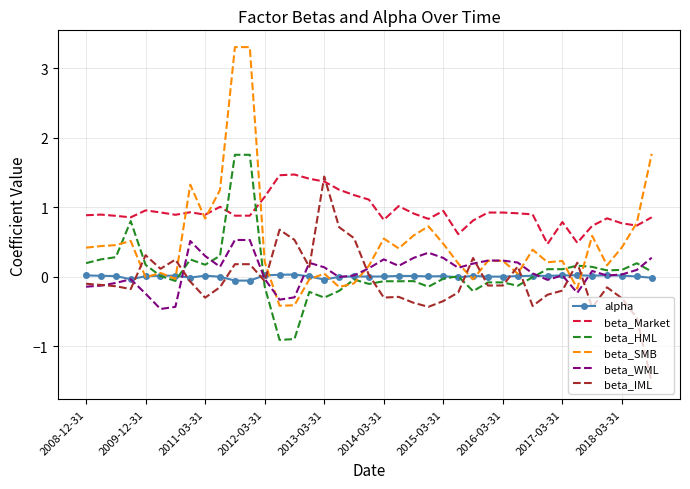

True or false: beta_HML and beta_Market intersect in this chart.

True